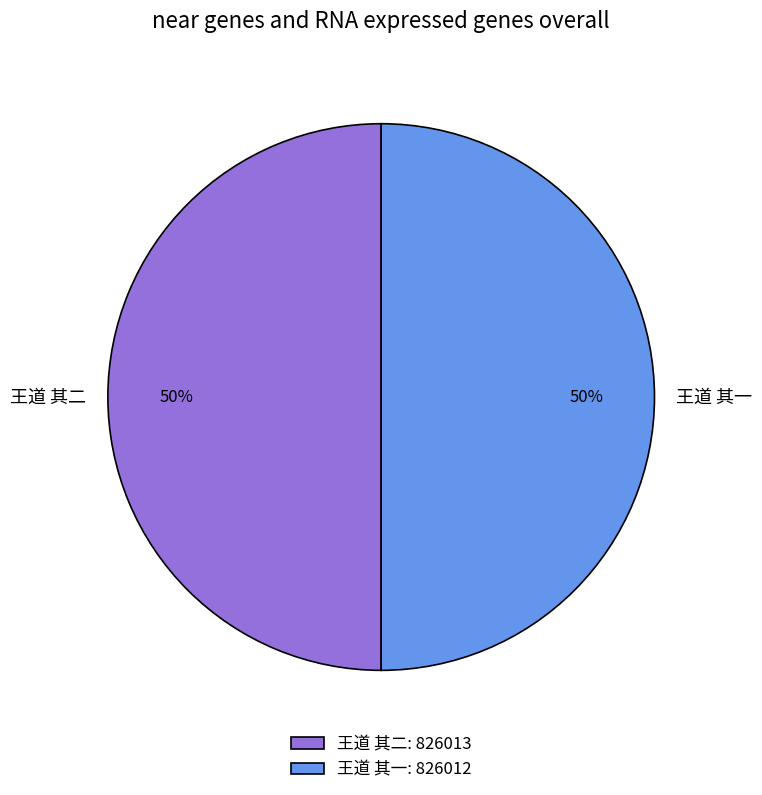

To the nearest percent, what percentage of the pie is 王道 其一?

50%